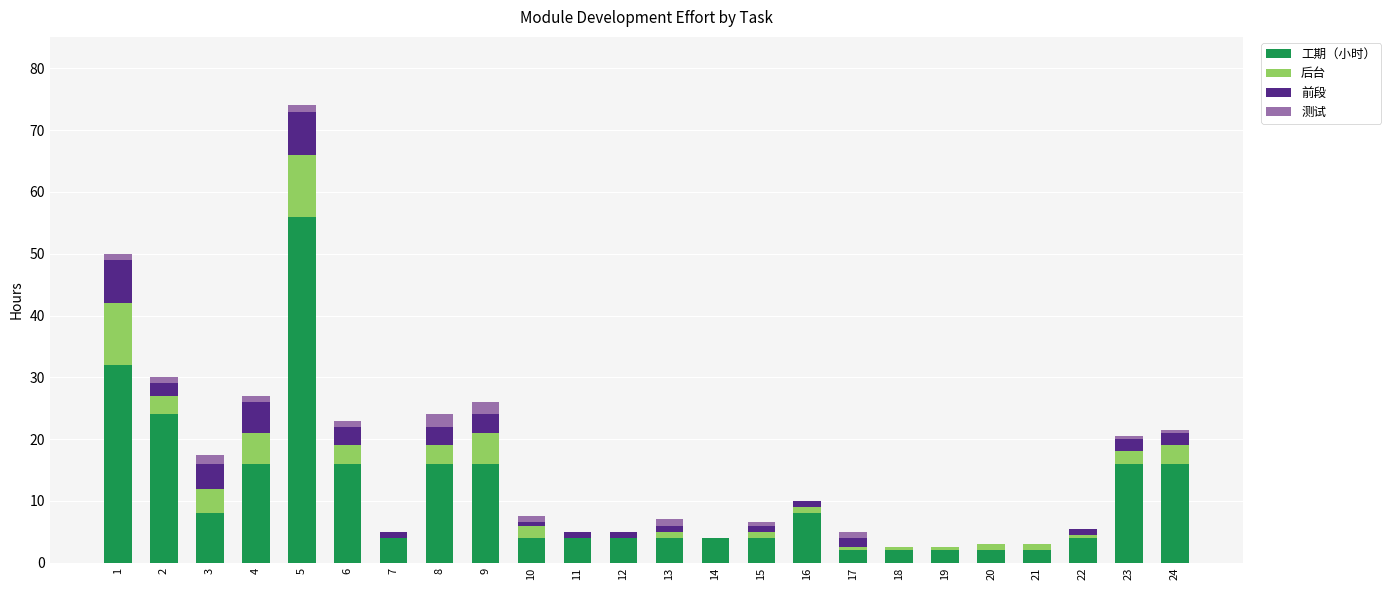

What is the sum of all 工期（小时） values?

266.0